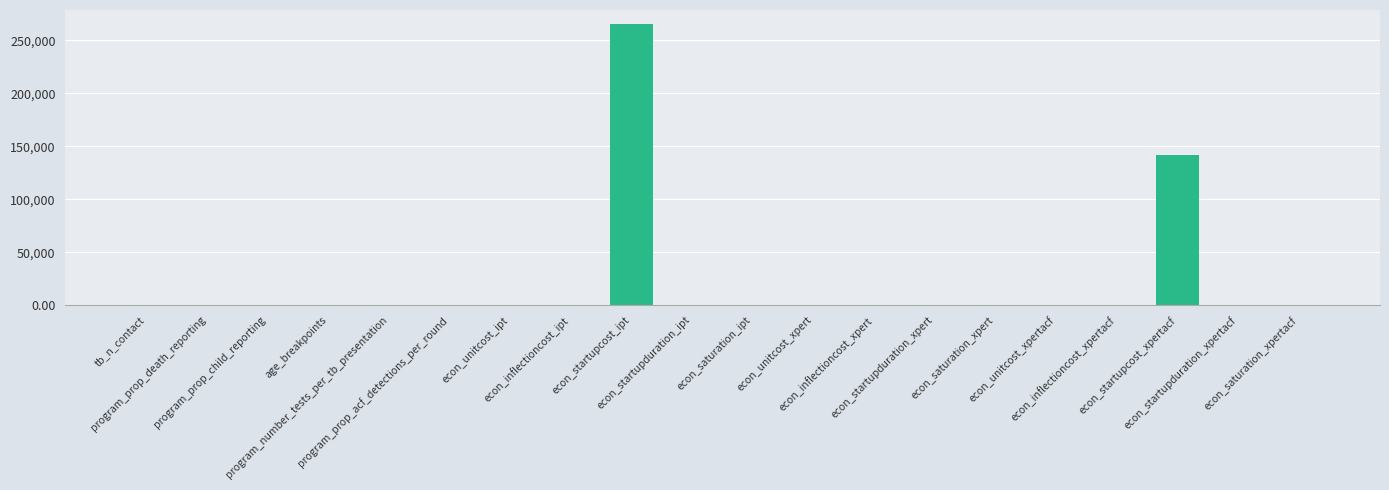

Are the bars horizontal?

No